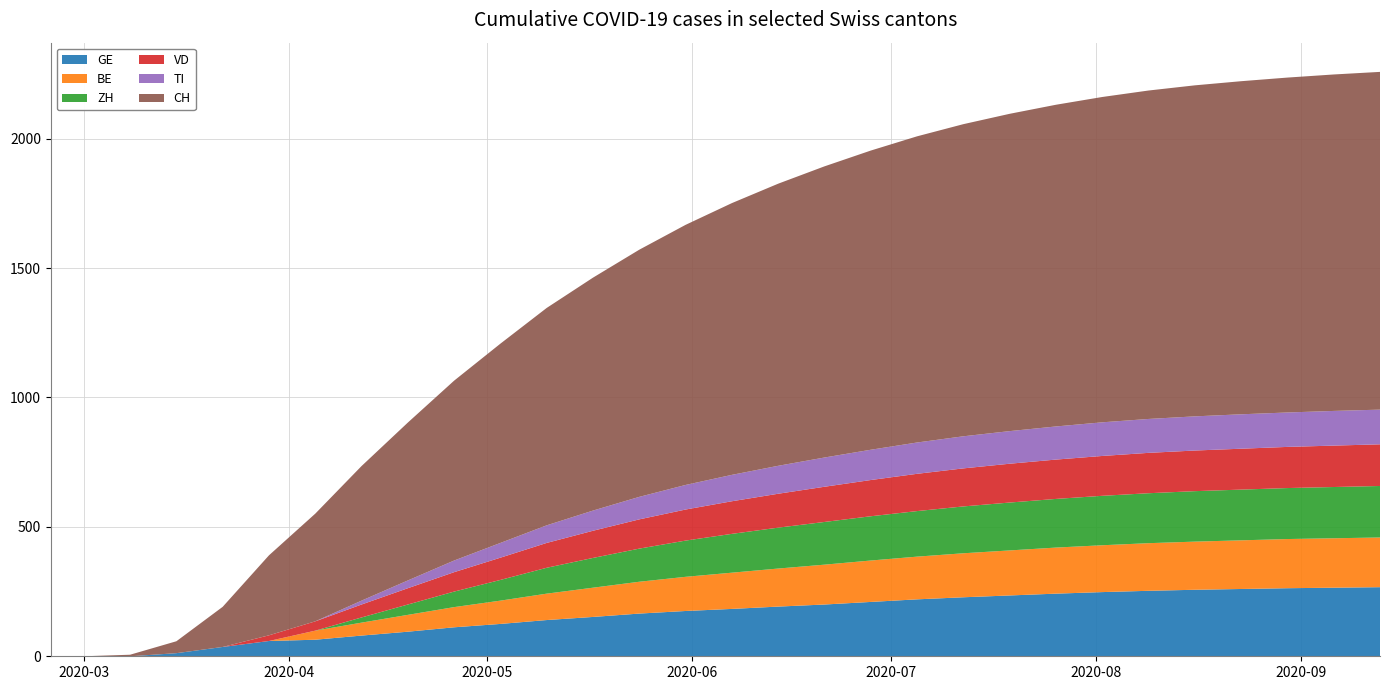

Reading right to left, extract all data points from this chart.

GE: 267	265	263	260	257	253	248	242	235	228	220	210	200	192	183	175	165	152	140	125	112	95	80	64	59	36	12	0	0	0
BE: 192	191	190	188	186	184	181	178	174	170	165	160	154	147	140	132	123	113	102	90	78	65	50	35	0	0	0	0	0	0
ZH: 199	198	197	196	195	193	191	188	185	181	176	171	165	158	150	140	128	115	100	80	60	40	20	0	0	0	0	0	0	0
VD: 161	160	159	158	157	156	154	152	150	147	144	140	136	131	126	120	113	105	96	86	75	63	50	36	22	0	0	0	0	0
TI: 134	134	133	133	132	131	130	128	126	124	121	117	113	108	102	95	87	78	68	57	45	30	15	0	0	0	0	0	0	0
CH: 1305	1300	1294	1287	1279	1269	1257	1243	1226	1206	1183	1156	1125	1090	1050	1005	955	900	840	770	695	610	520	416	309	155	46	6	0	0